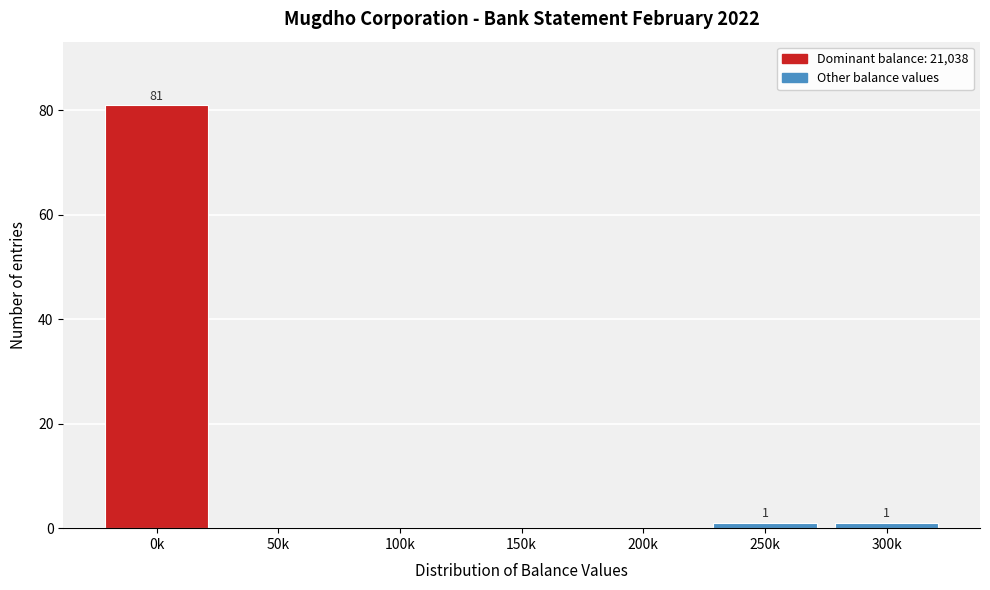

Reading left to right, transcribe all the data shown in this chart.

0k=81	50k=0	100k=0	150k=0	200k=0	250k=1	300k=1